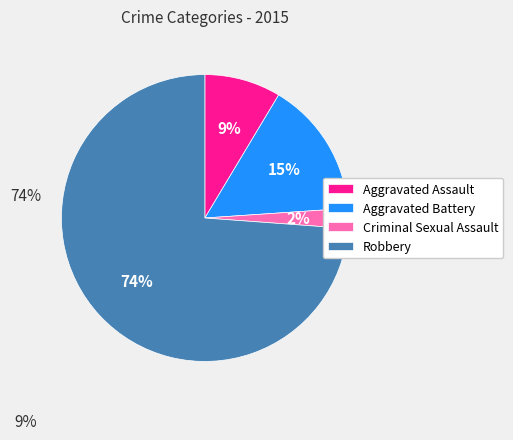

True or false: Robbery accounts for 74% of the total.

True